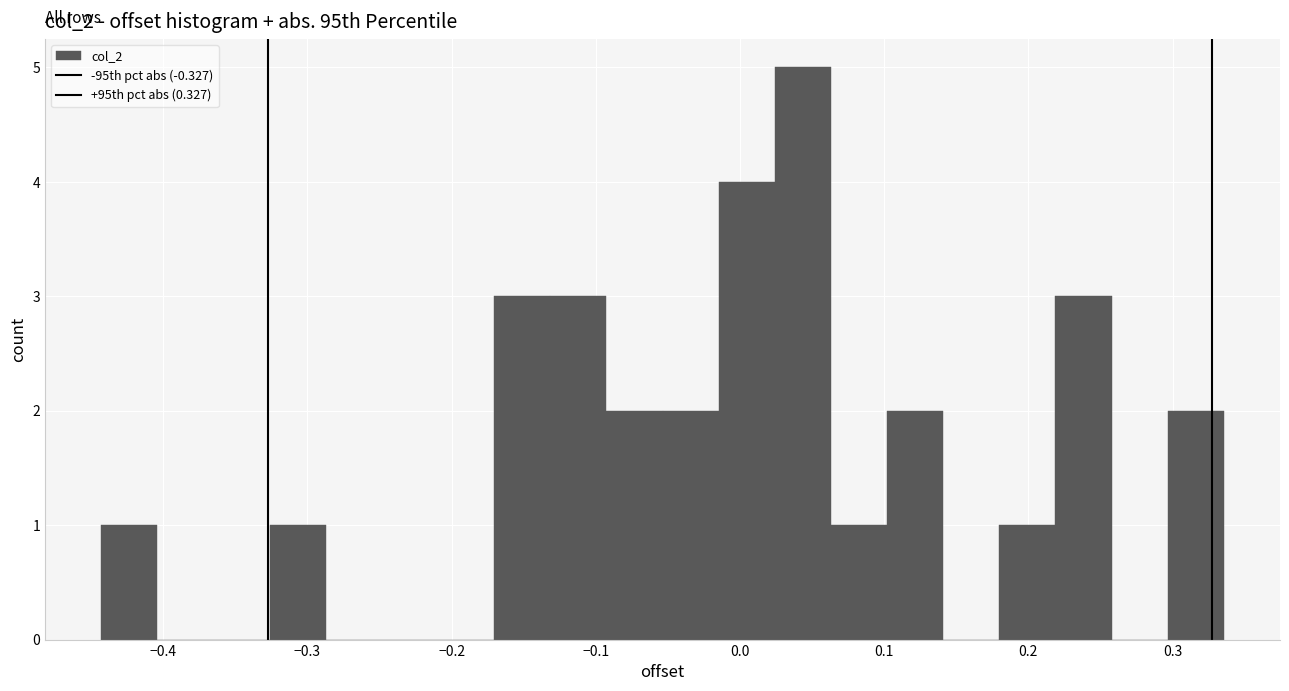

Around what value on the x-axis is the tallest bar? Give the approximate position of its centre, as read against the axis.

0.04